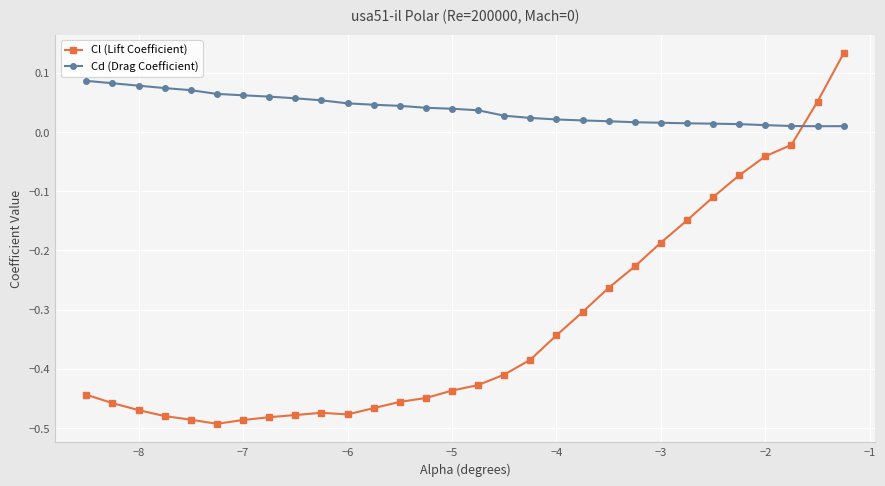

How many Cd (Drag Coefficient) values are between 0 and 1?

30